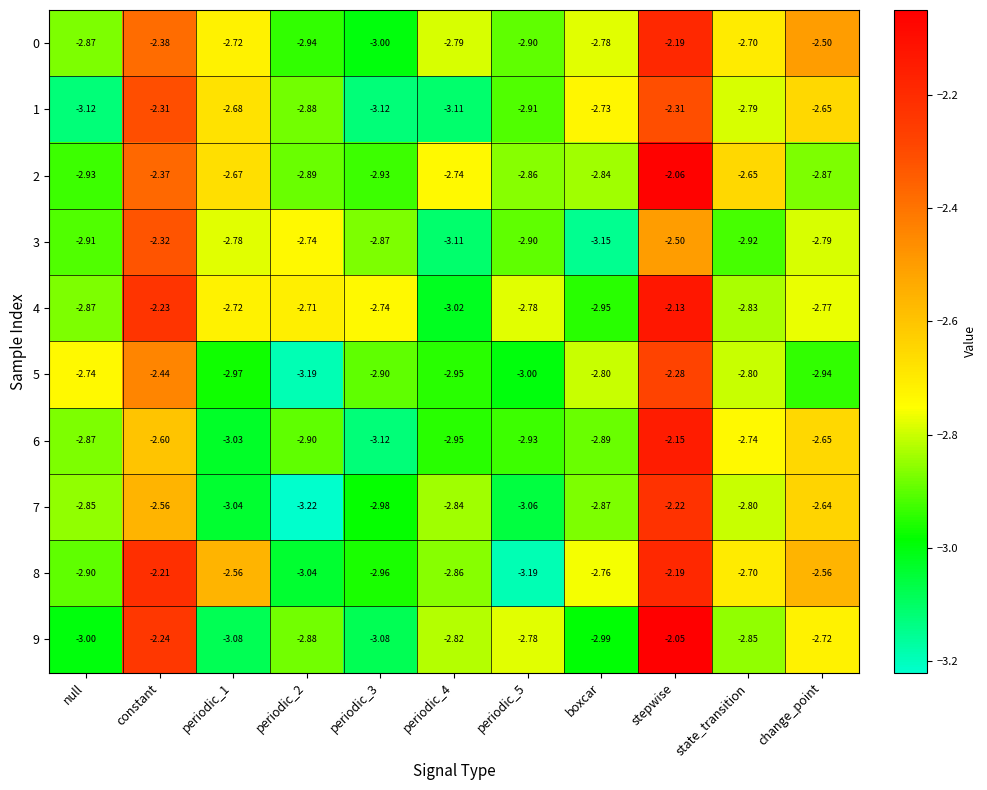

At which label is 9 closest to -2?

stepwise